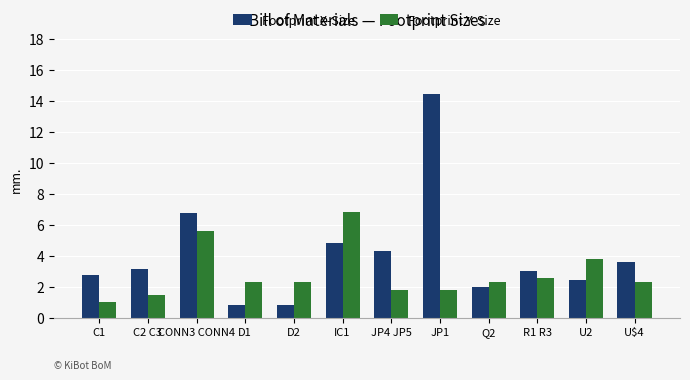

What is the lowest value of the Footprint Y-Size series?

1.0